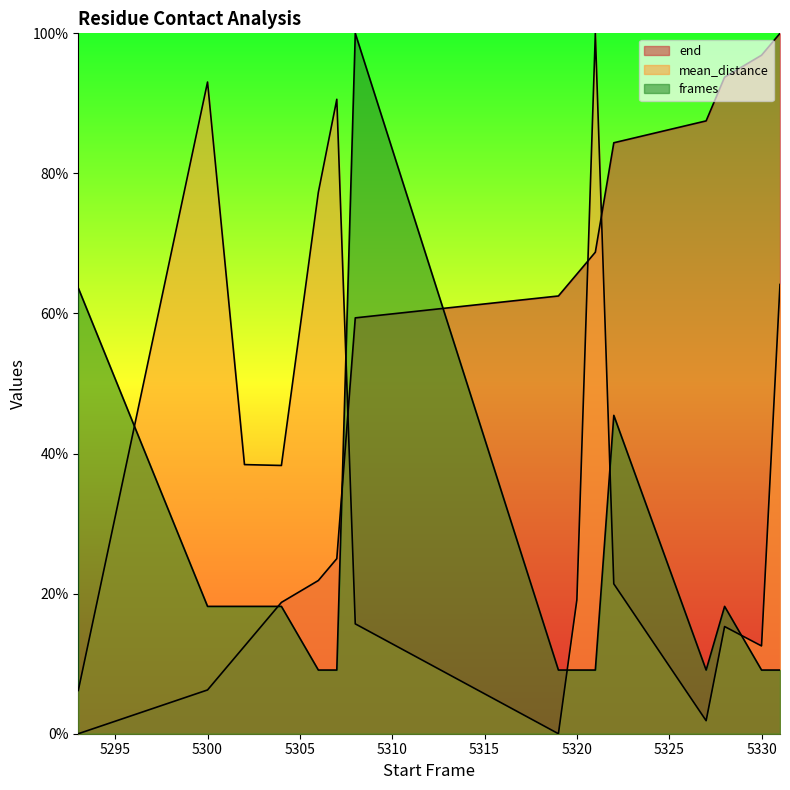

List the labels in order of frames value, largest first.

5308, 5293, 5322, 5300, 5302, 5304, 5328, 5306, 5307, 5319, 5320, 5321, 5327, 5330, 5331